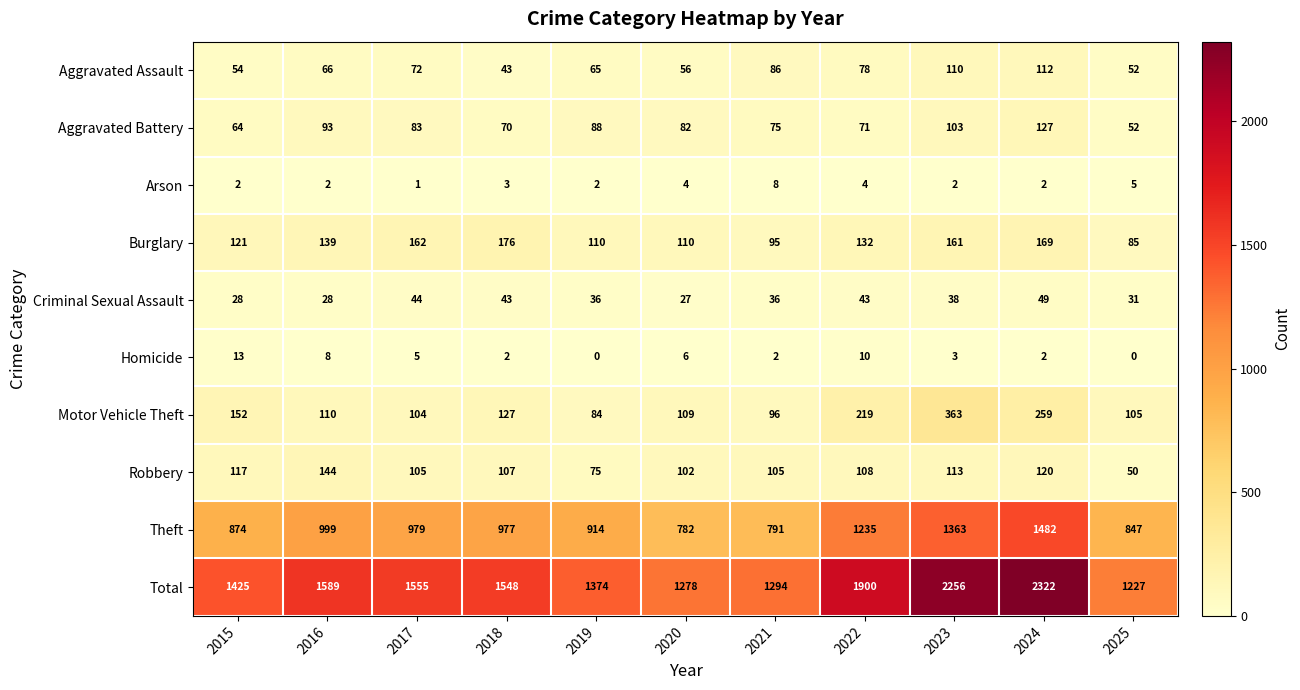

Is the value of Theft at 2019 greater than the value of Aggravated Assault at 2023?

Yes